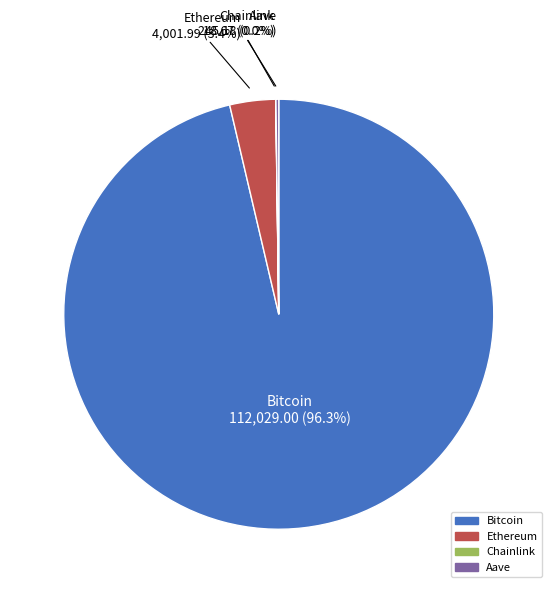

What is the largest slice in the pie chart?

Bitcoin